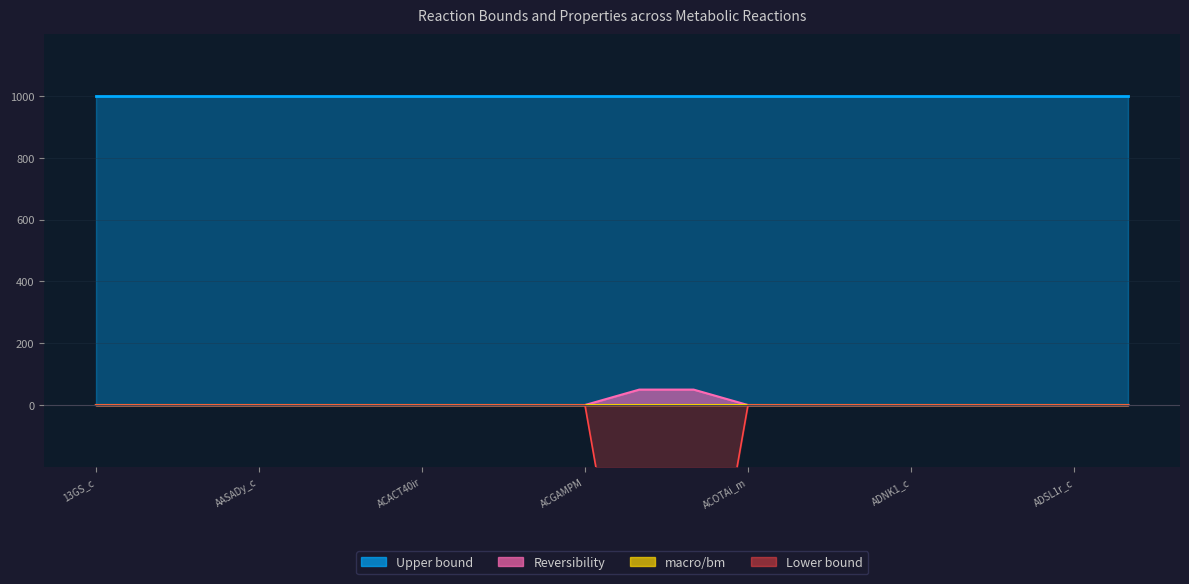

What is the value of the Upper bound point at the 7th from the left?

1000